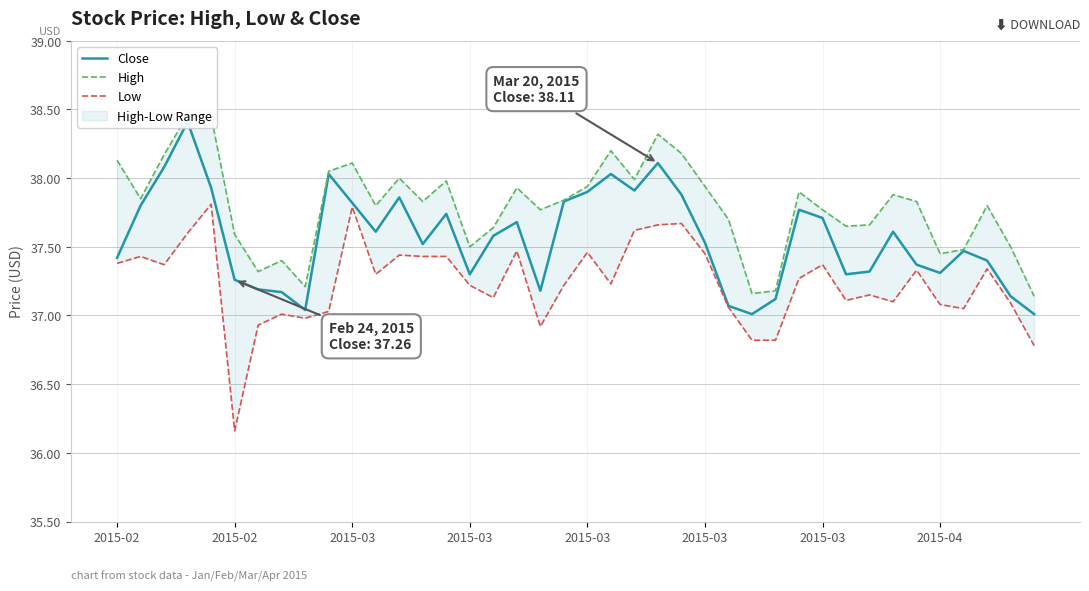

The value of Close at 21 is 38.0. True or false?

True